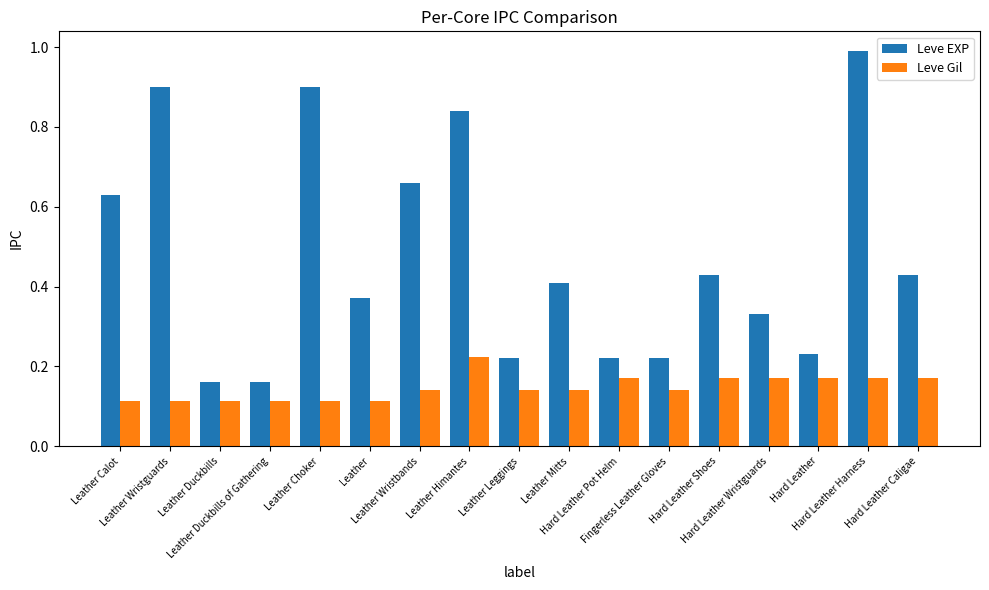

What is the label of the 9th bar from the left?

Leather Leggings